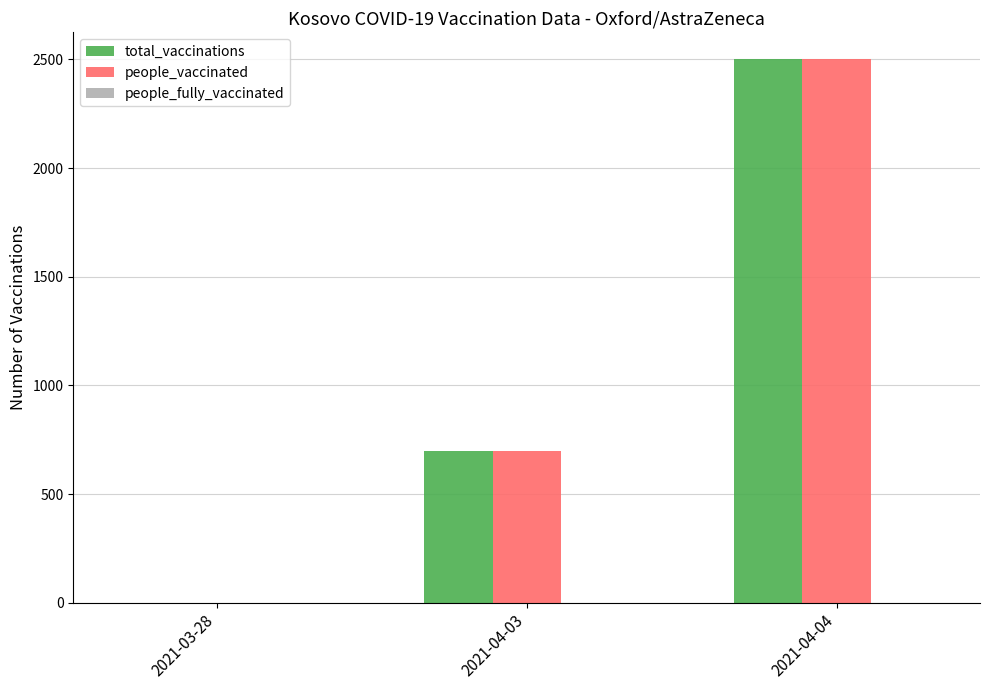

The value of people_vaccinated at 2021-04-04 is 2500. True or false?

True